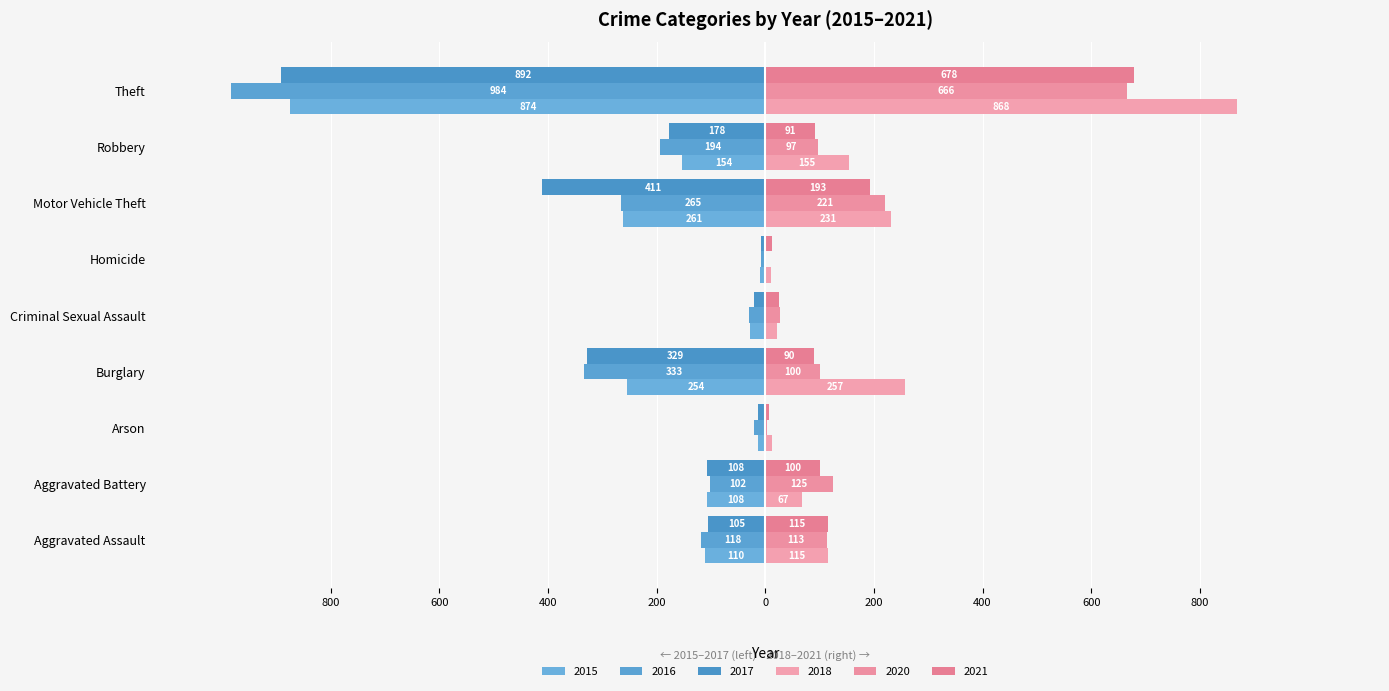

What is the difference between the maximum and second lowest values in the 2018 series?

856